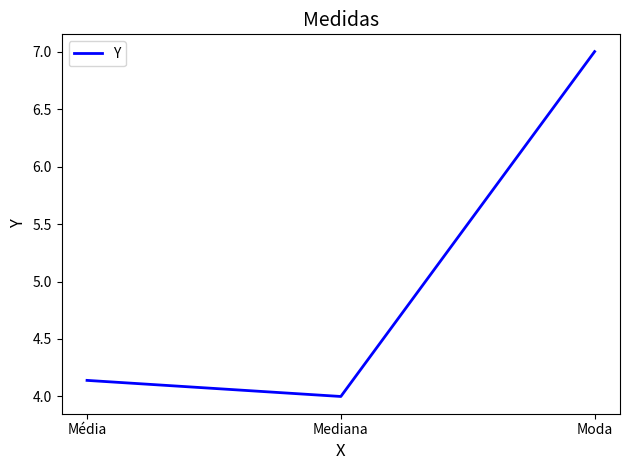

What is the difference between the maximum and minimum values?

3.0